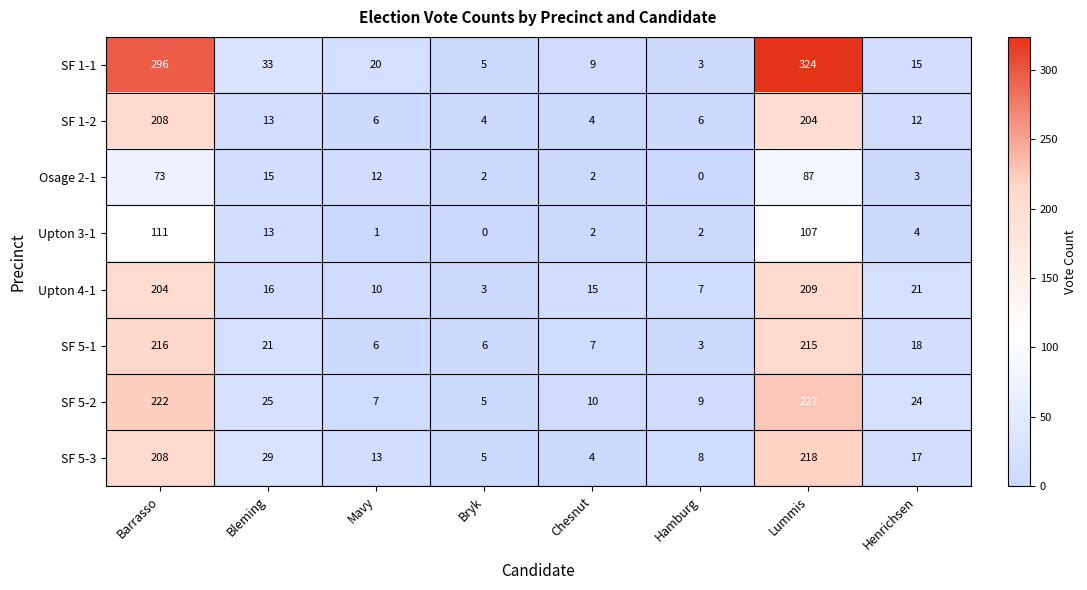

What is the difference between the highest and lowest values at Chesnut?

13